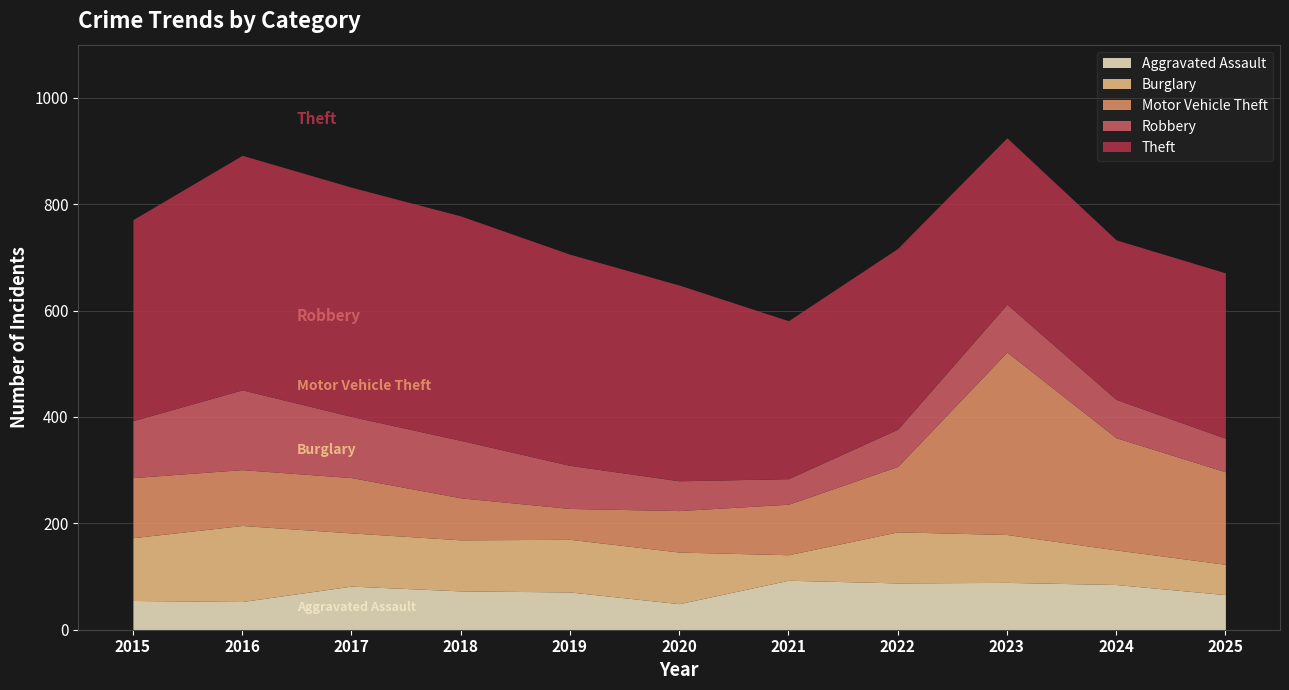

Is the value of Theft at 2015 greater than the value of Burglary at 2018?

Yes